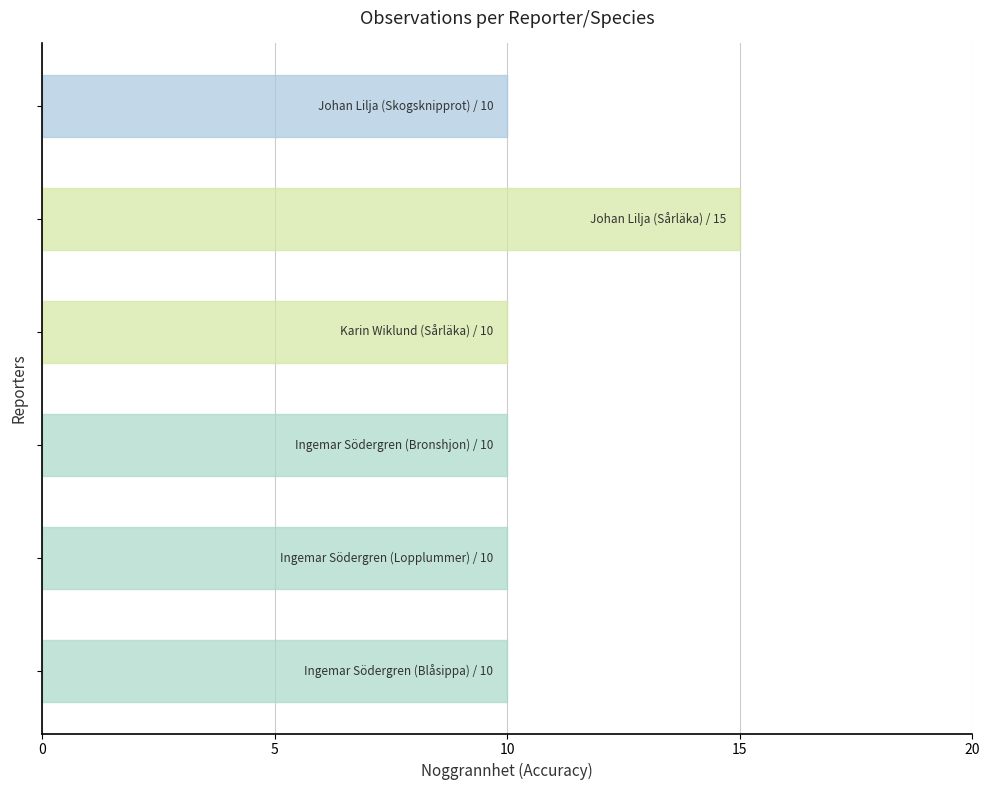

What is the maximum value shown in the chart?

15